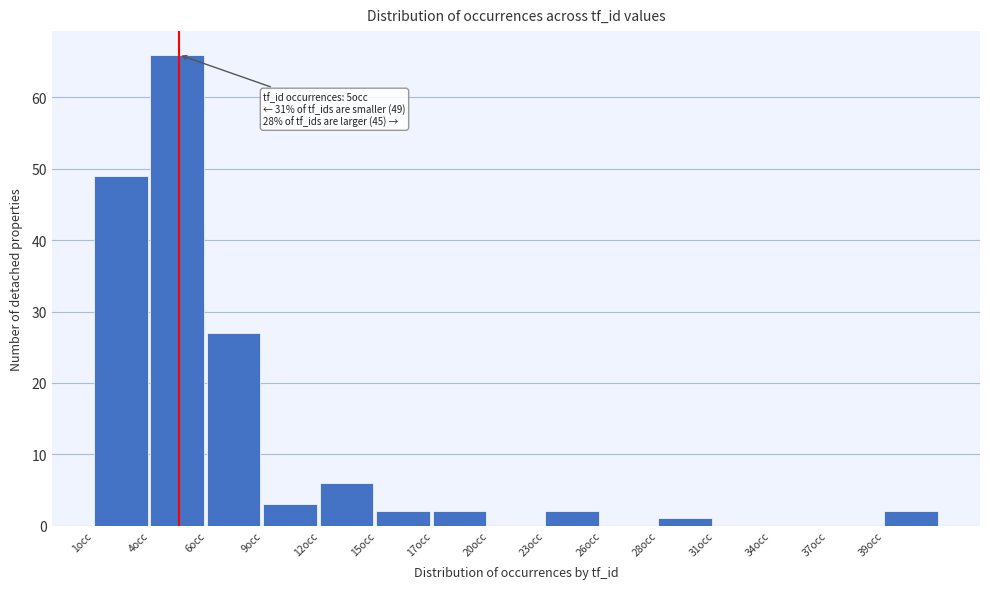

Reading left to right, extract all data points from this chart.

1occ=49	4occ=66	6occ=27	9occ=3	12occ=6	15occ=2	17occ=2	20occ=0	23occ=2	26occ=0	28occ=1	31occ=0	34occ=0	37occ=0	39occ=2